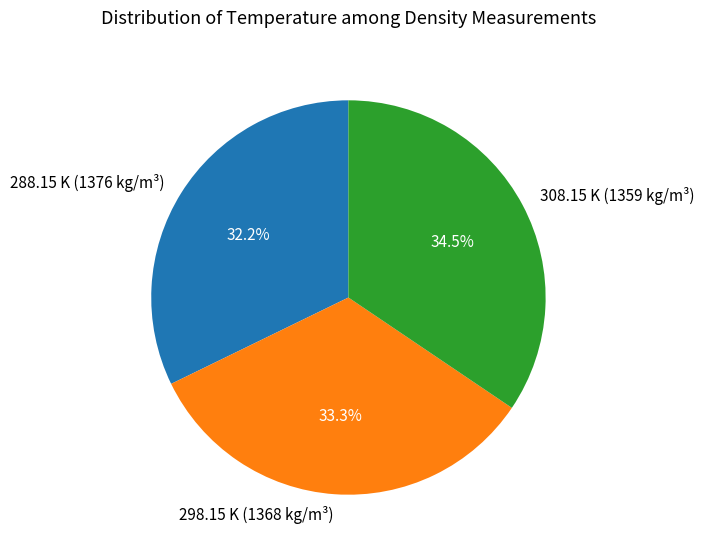

To the nearest percent, what is the average slice percentage?

33%